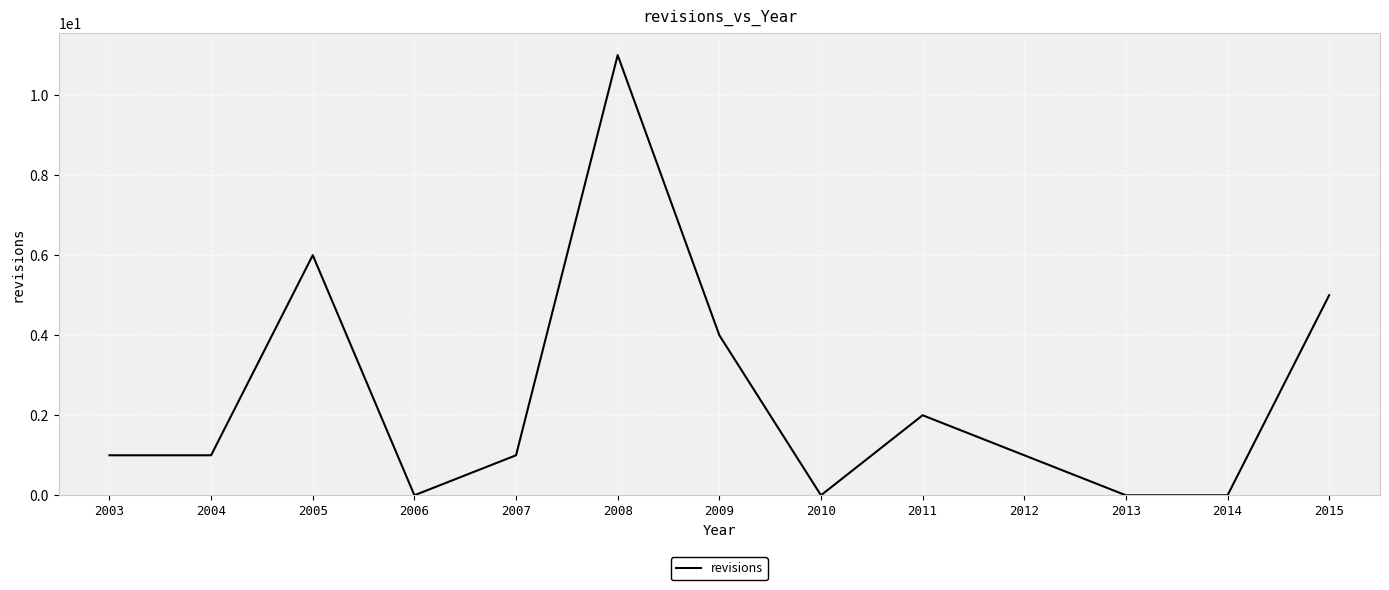

At which label is the value closest to 5?

2015